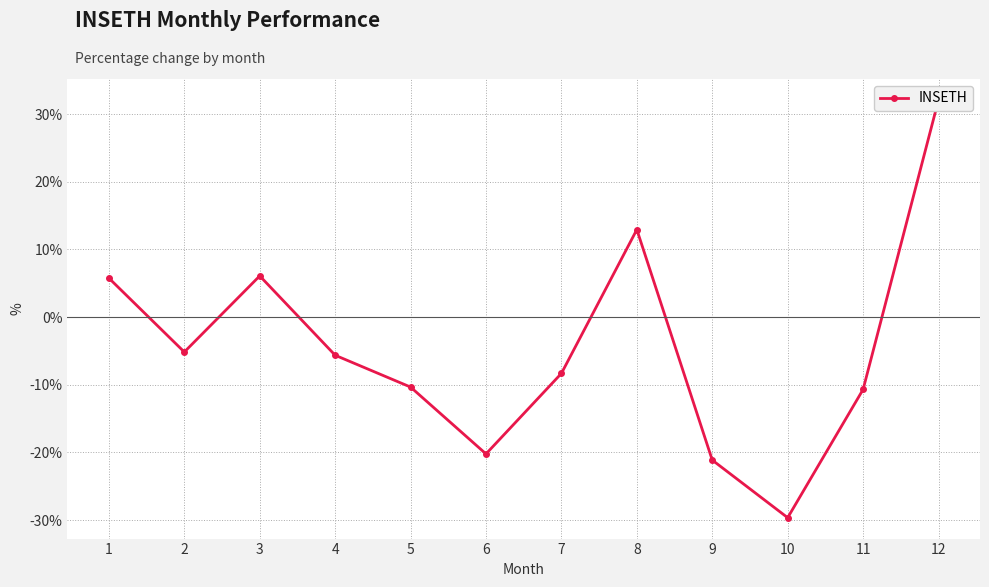

The chart shows a value of 2.3 at 1. True or false?

False